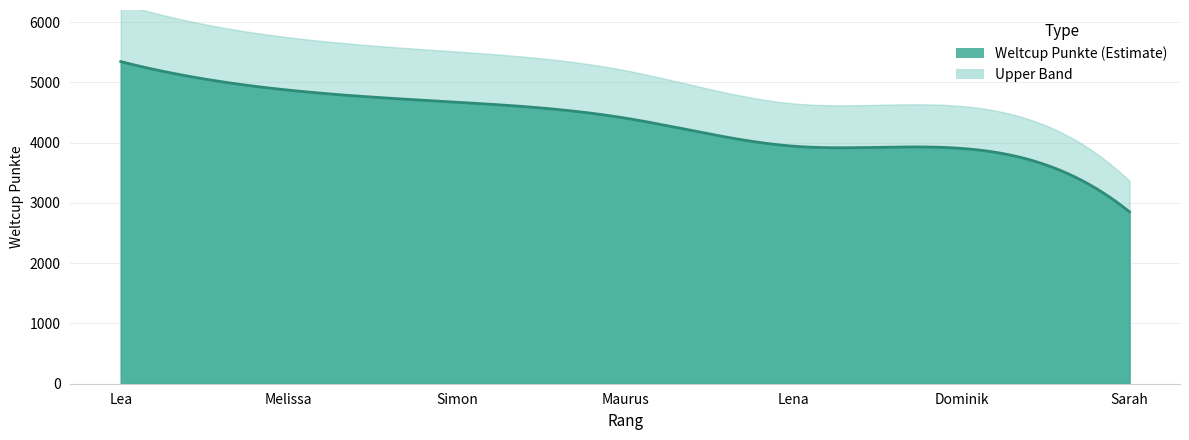

What is the label of the 2nd point from the right?

Dominik